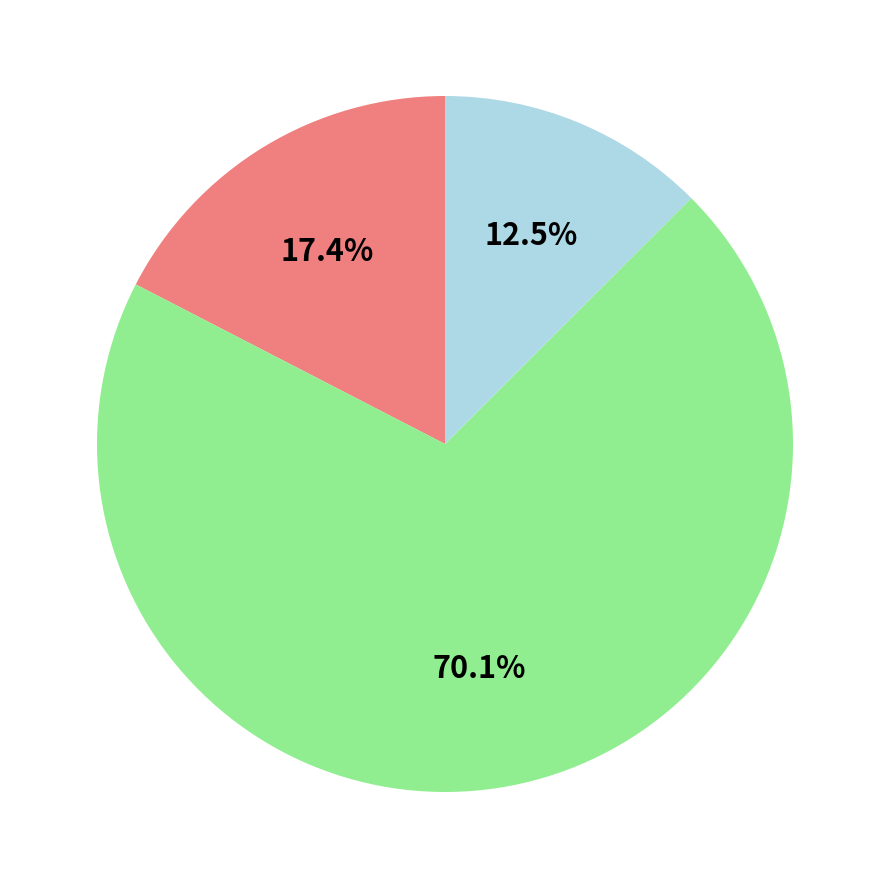

Does any single category account for the majority?

Yes